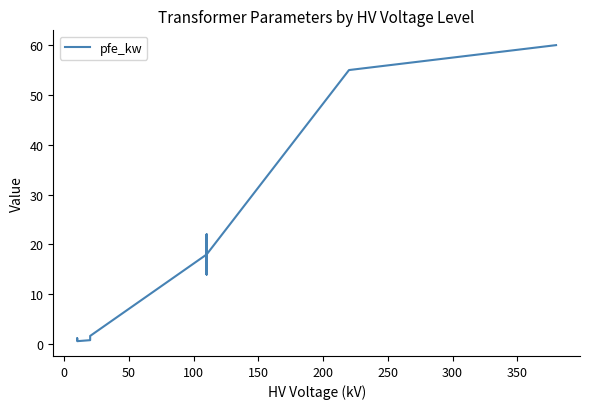

Reading left to right, transcribe all the data shown in this chart.

0.9	1.2	0.6	0.8	1.4	1.6	18.0	22.0	14.0	22.0	14.0	18.0	55.0	60.0